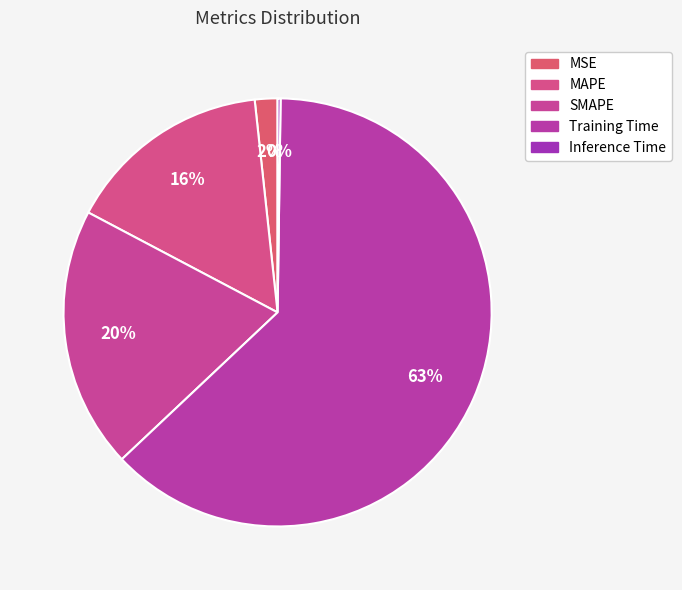

The MSE slice represents 2% of the pie. True or false?

True